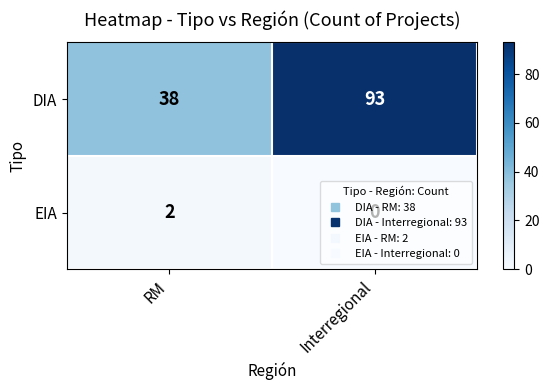

At Interregional, list the series in order from smallest to largest.

EIA, DIA